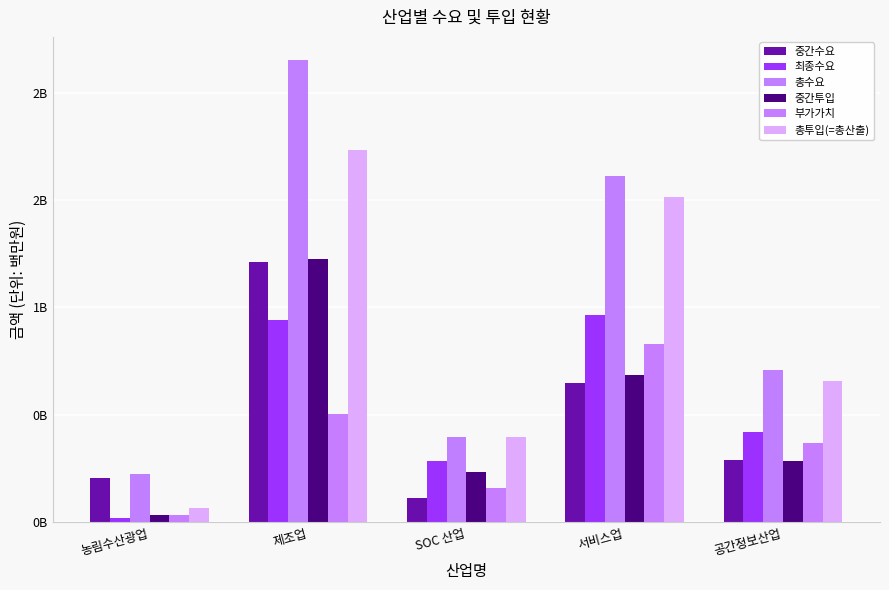

Is the value of 중간투입 at SOC 산업 greater than the value of 부가가치 at 서비스업?

No